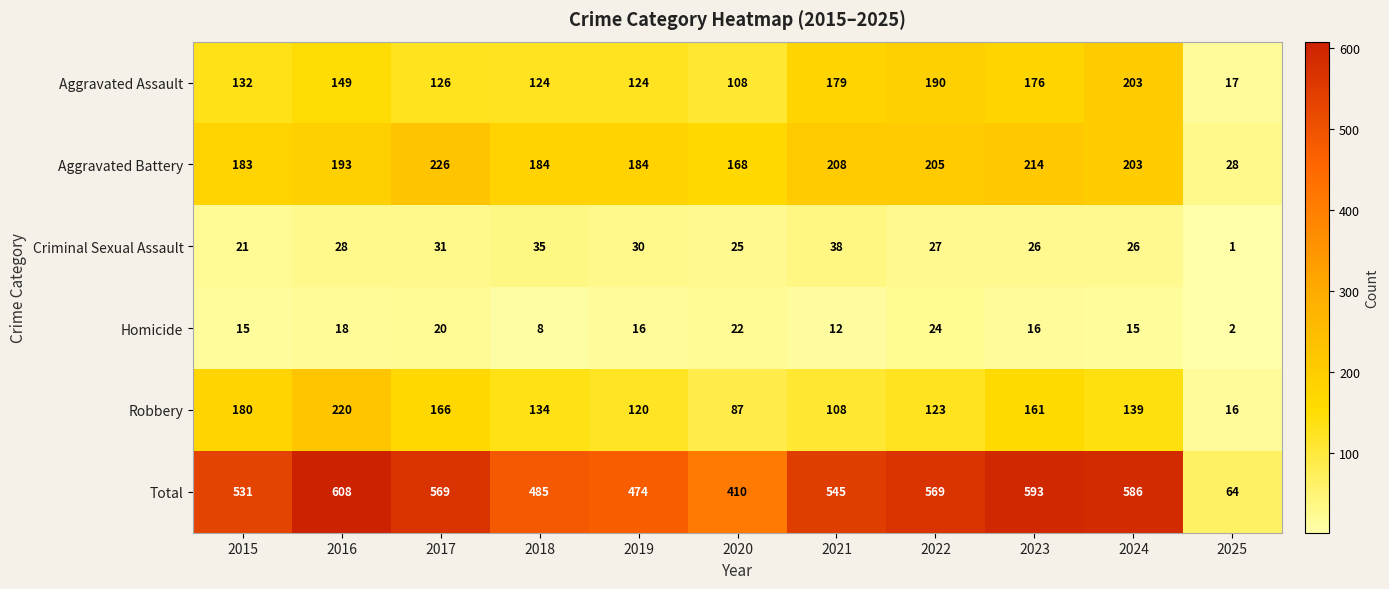

What is the maximum value shown in the chart?

608